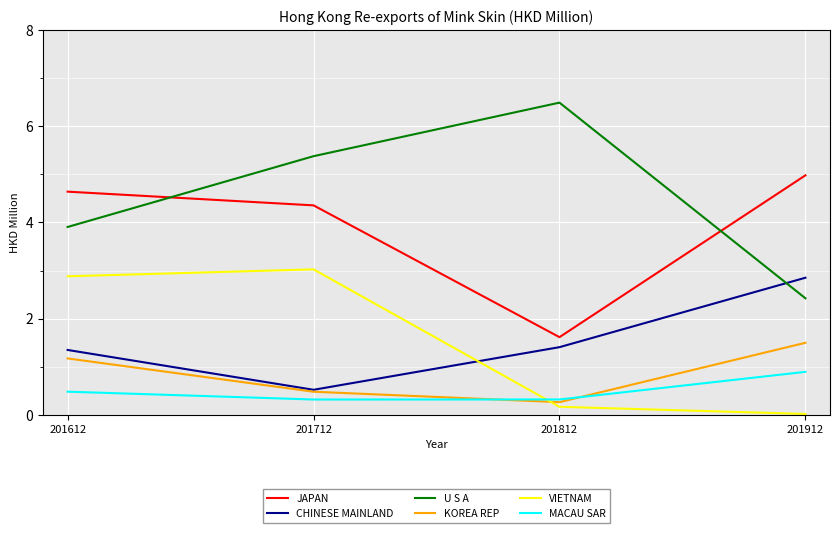

What is the difference between the highest and lowest values at 201712?

5.1